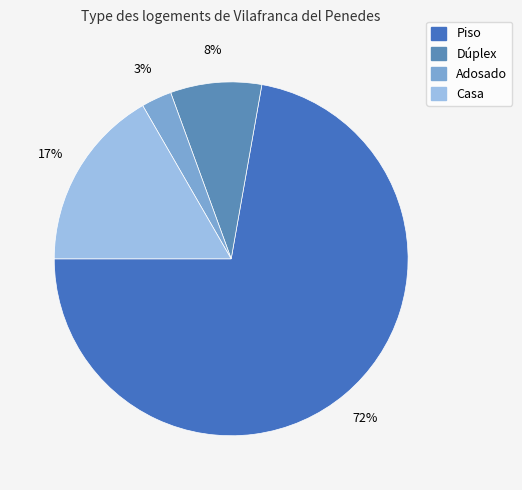

Which category has the biggest portion of the pie?

Piso